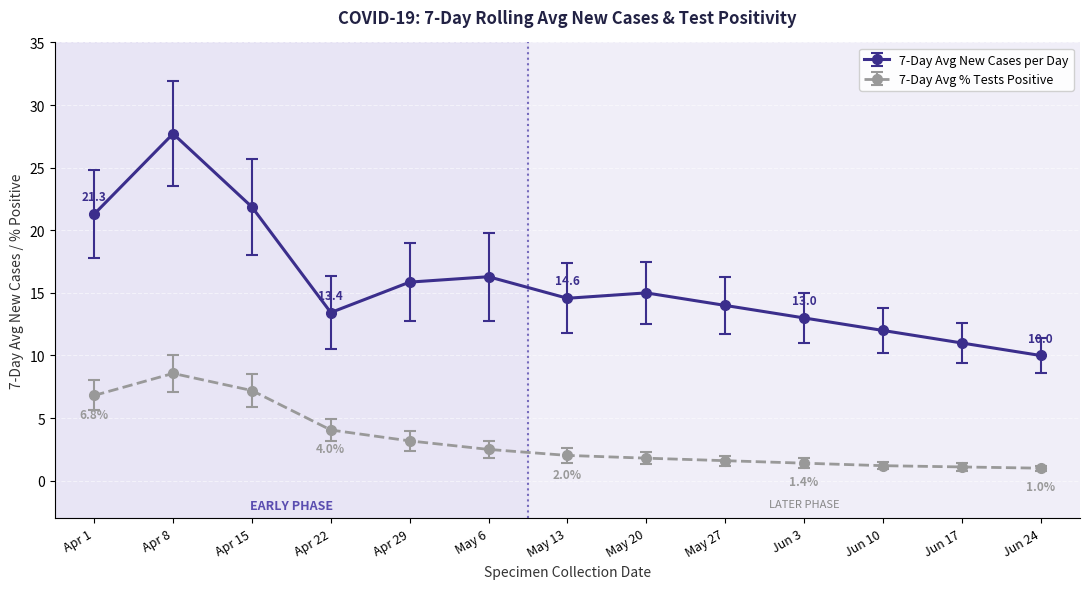

At which category is the sum across all series the highest?

Apr 8